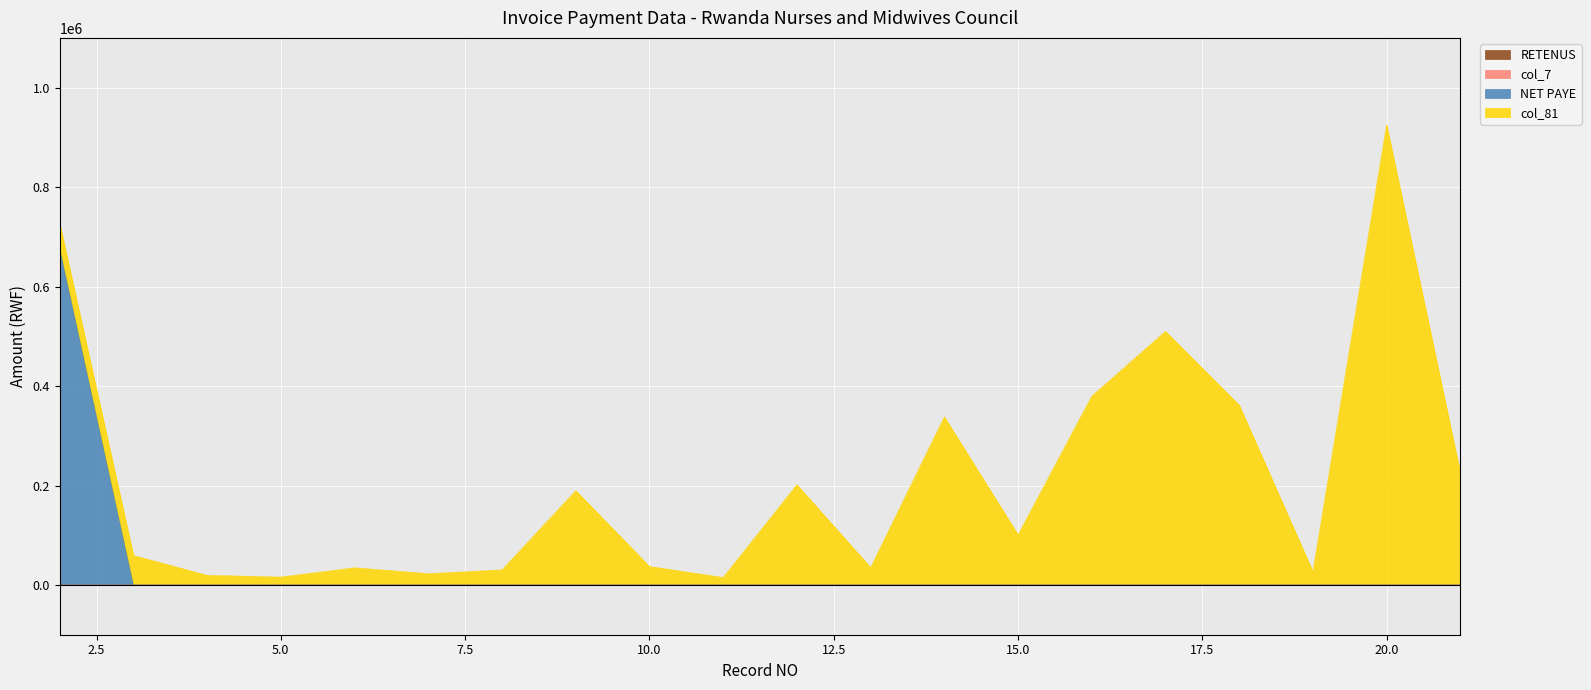

List the series in order of their peak value, lowest first.

RETENUS, col_7, NET PAYE, col_81